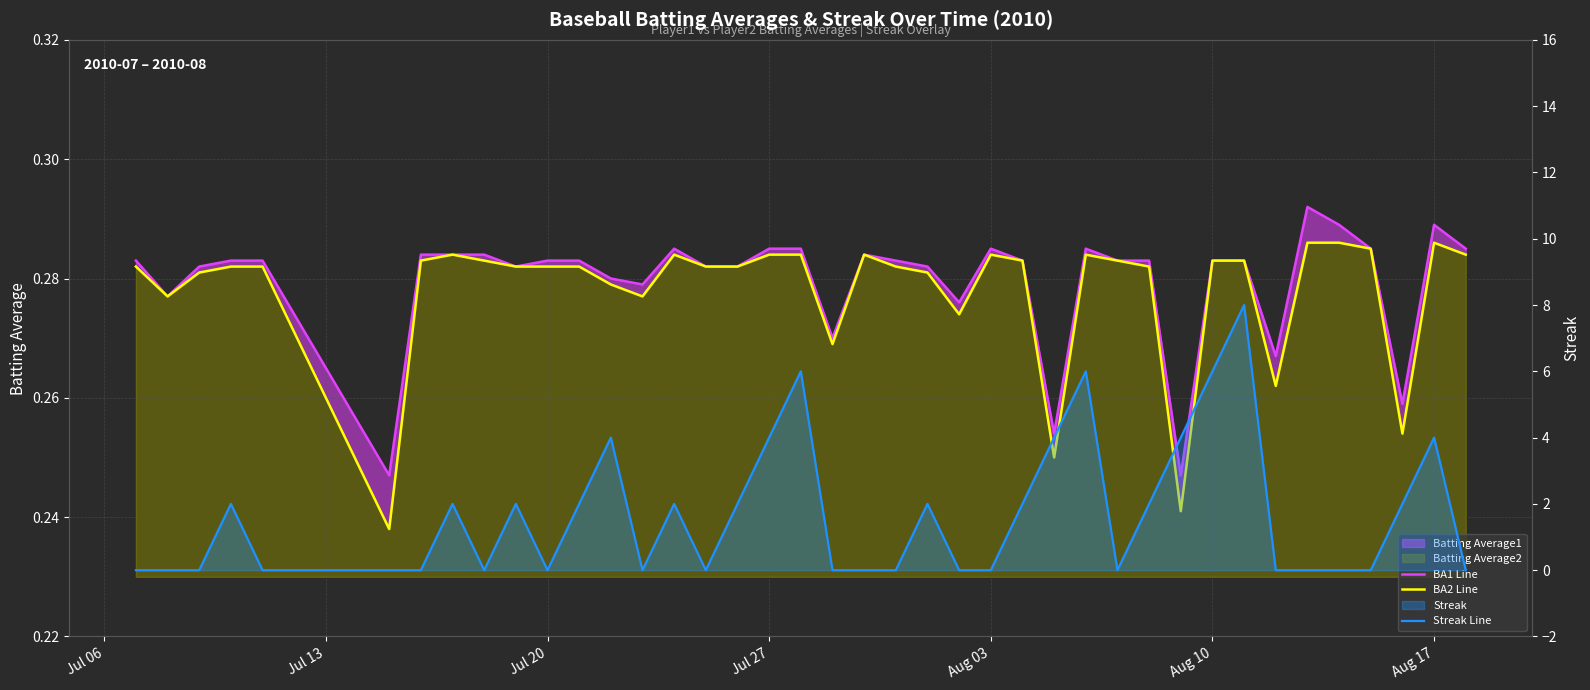

How many categories are shown in the chart?

40